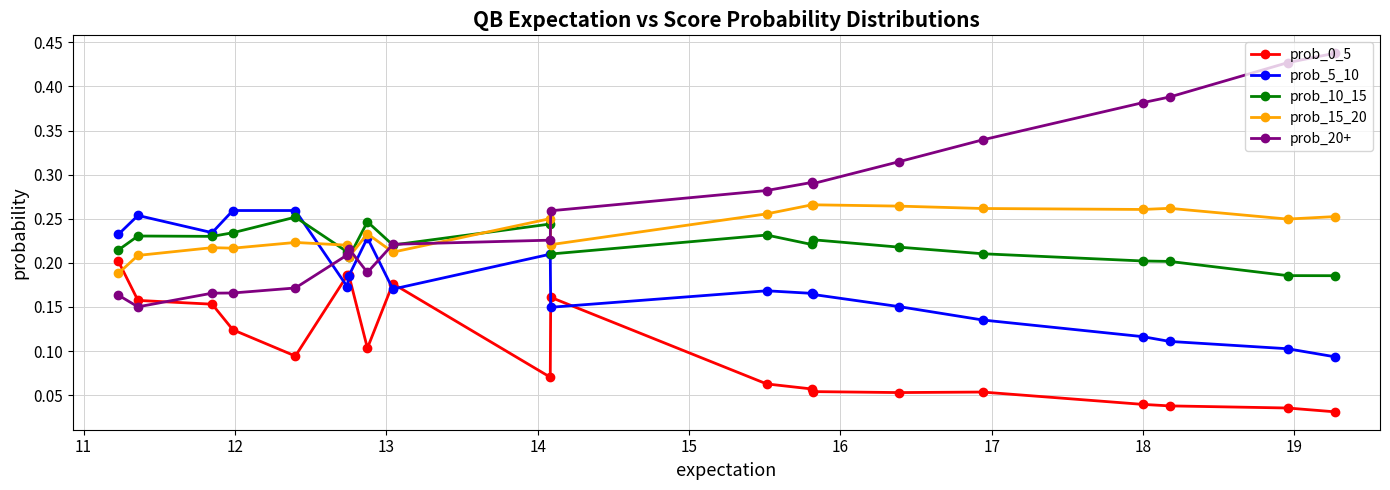

Count the number of data series in this chart.

5